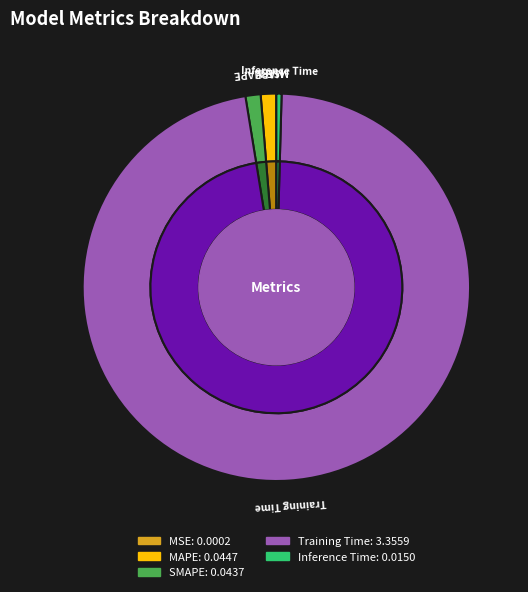

Count the number of slices in the pie.

5